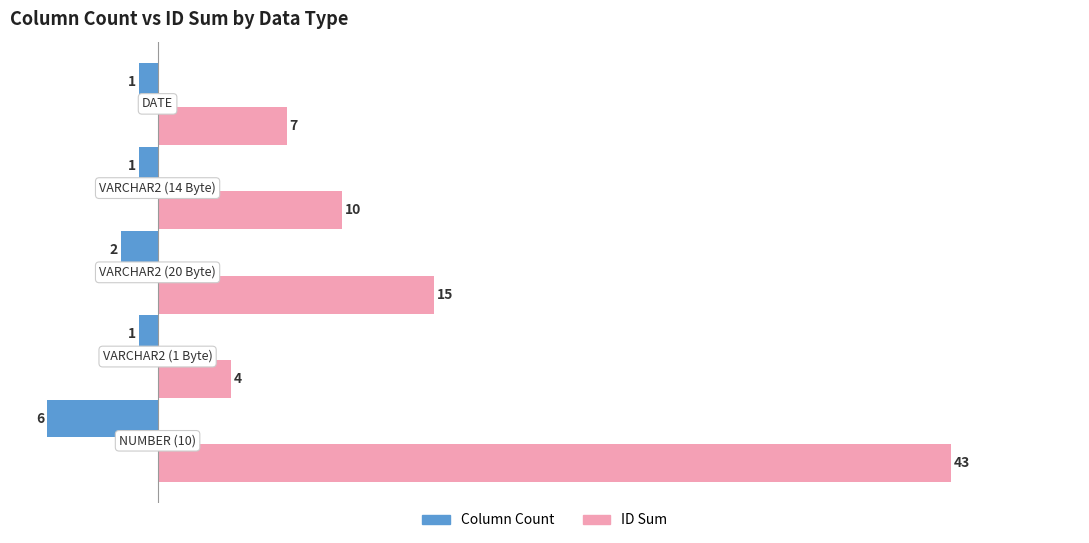

What is the sum of all ID Sum values?

79